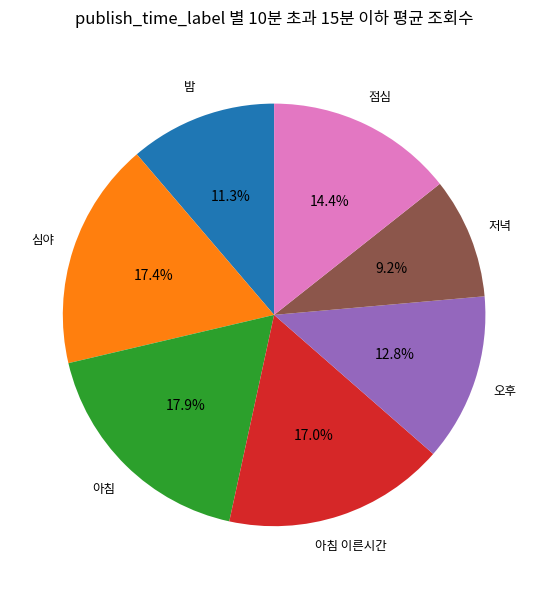

What is the largest slice in the pie chart?

아침